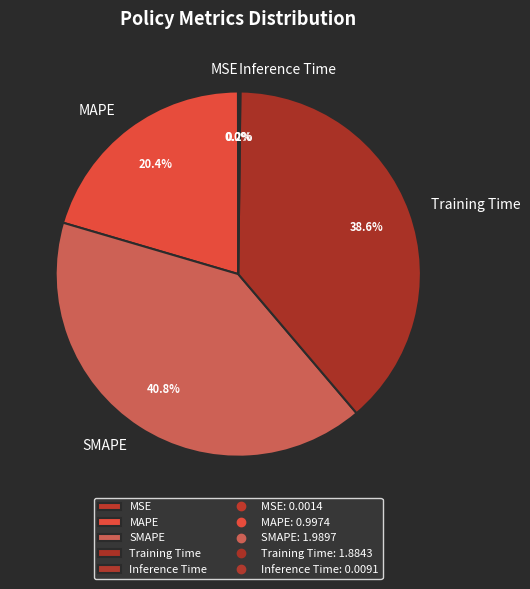

Between SMAPE and Training Time, which is larger?

SMAPE